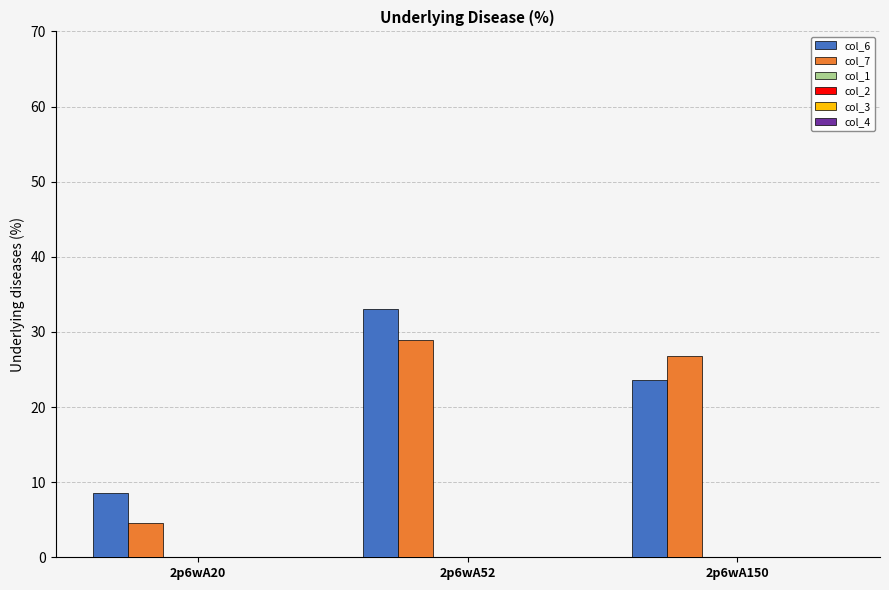

What is the lowest value of the col_6 series?

8.5